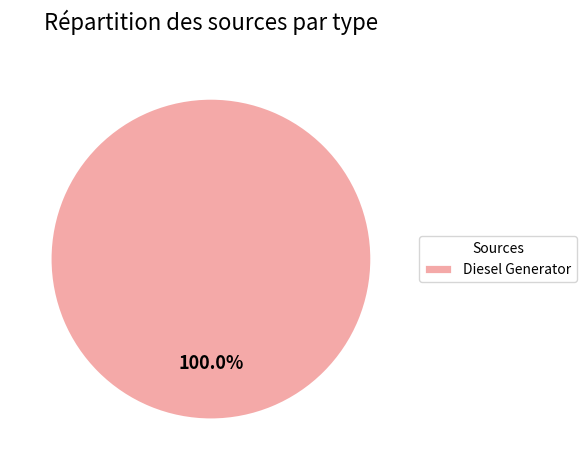

Does Diesel Generator account for over 50% of the chart?

Yes